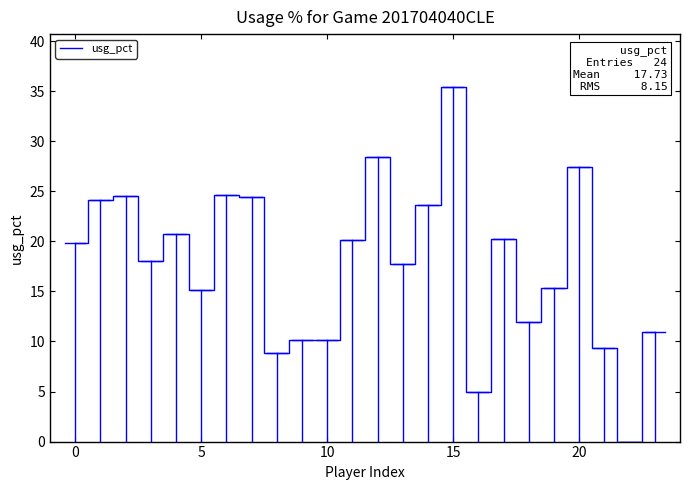

Which label corresponds to the largest value in the chart?

15